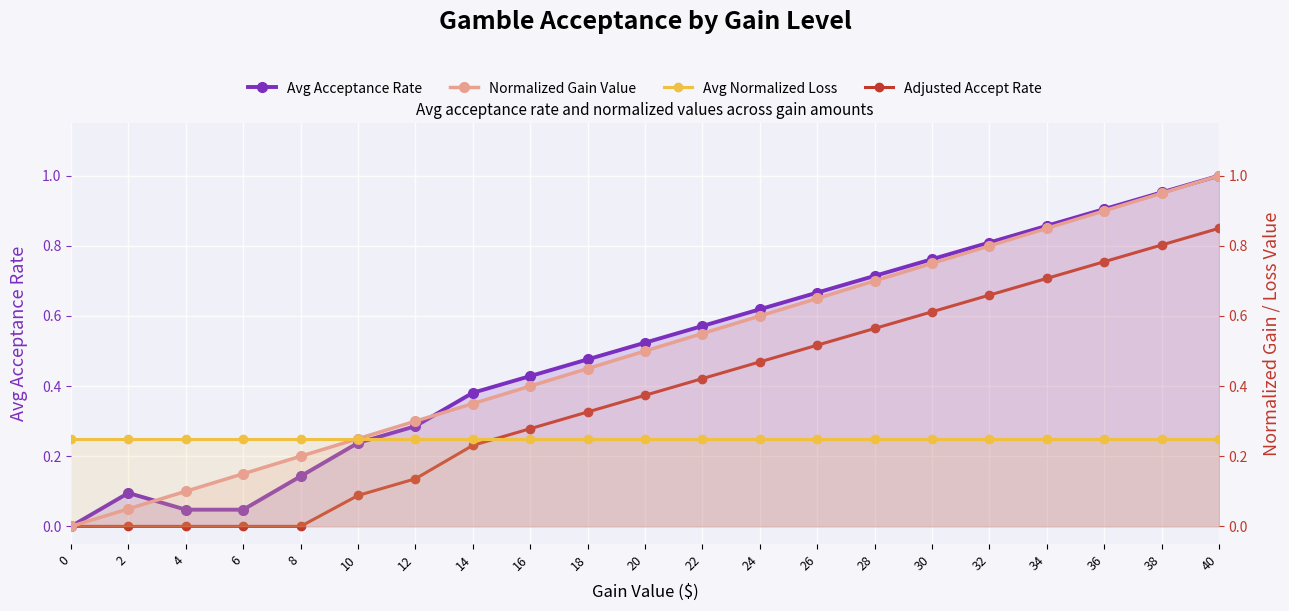

The Adjusted Accept Rate series shows 0.0 at 8. True or false?

True